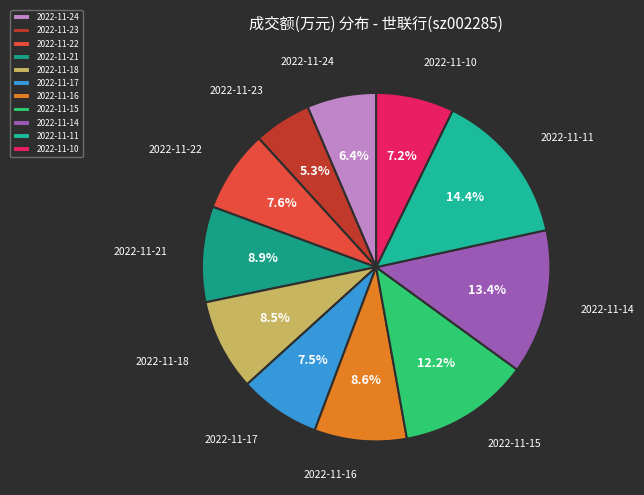

What percentage do 2022-11-14 and 2022-11-23 together represent?

18.7%